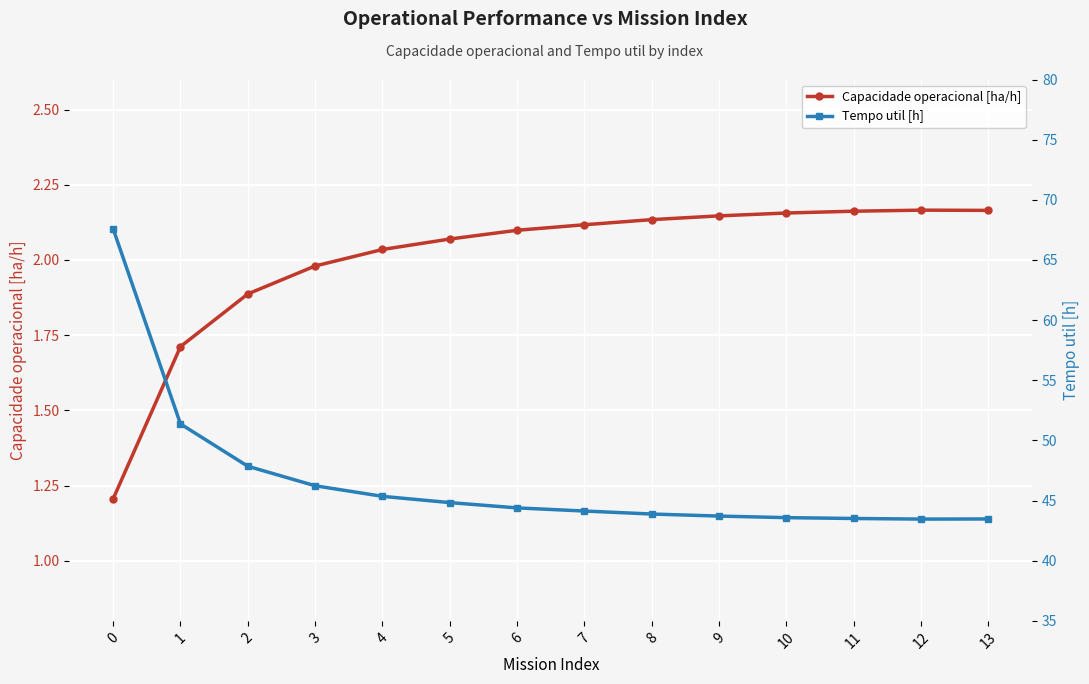

Reading left to right, extract all data points from this chart.

Capacidade operacional [ha/h]: 0=1.2	1=1.7	2=1.9	3=2.0	4=2.0	5=2.1	6=2.1	7=2.1	8=2.1	9=2.1	10=2.2	11=2.2	12=2.2	13=2.2
Tempo util [h]: 0=67.6	1=51.4	2=47.9	3=46.2	4=45.4	5=44.8	6=44.4	7=44.1	8=43.9	9=43.7	10=43.6	11=43.5	12=43.5	13=43.5